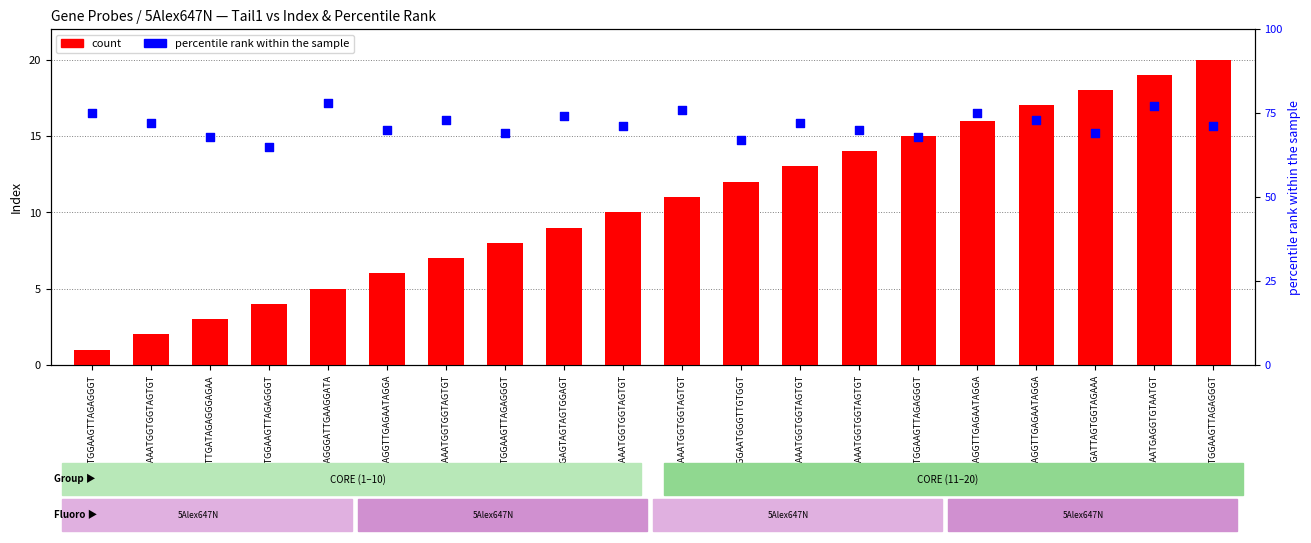

At how many categories does at least one series exceed 39?

20